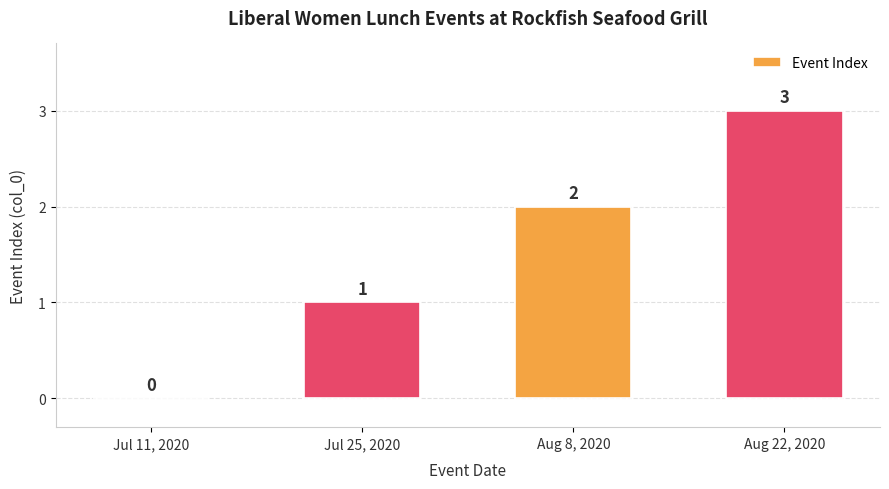

The chart shows a value of 1 at Aug 22, 2020. True or false?

False